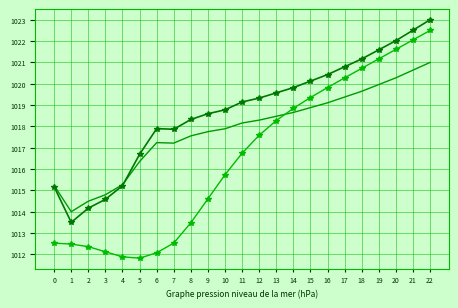

What is the spread (max minus min) of values at 0?

2.7